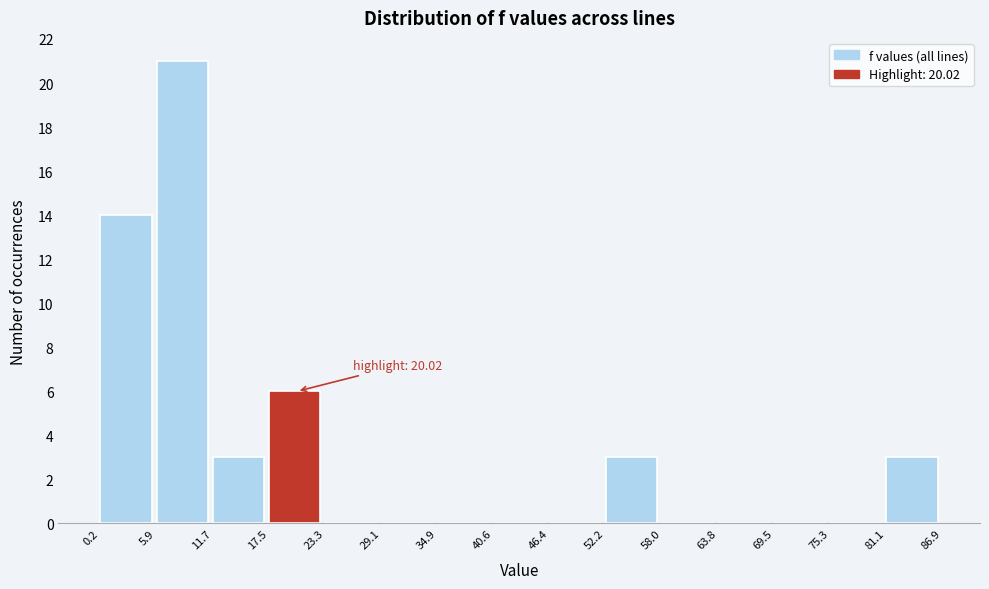

Which range on the x-axis has the tallest bar?

5.9 to 11.7